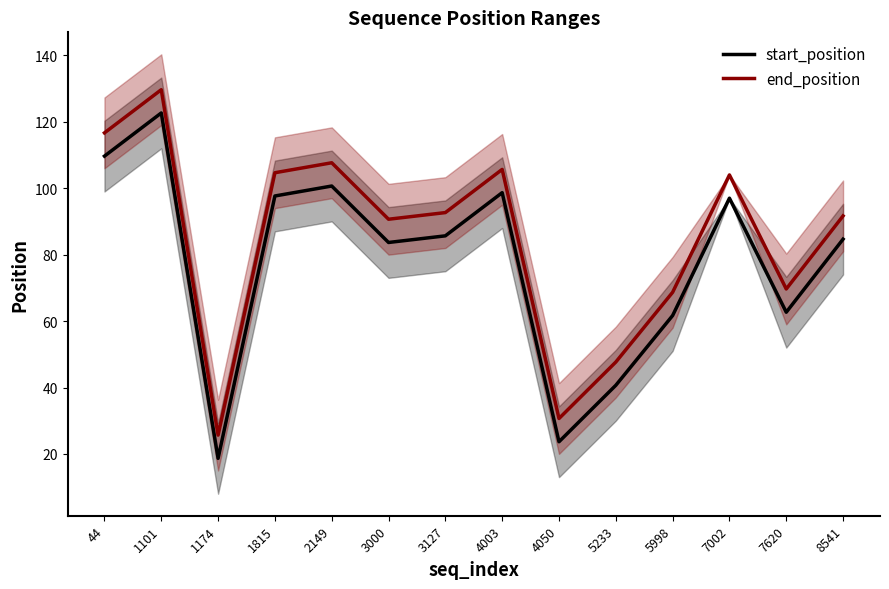

Where is start_position nearest to the value 70?

7620